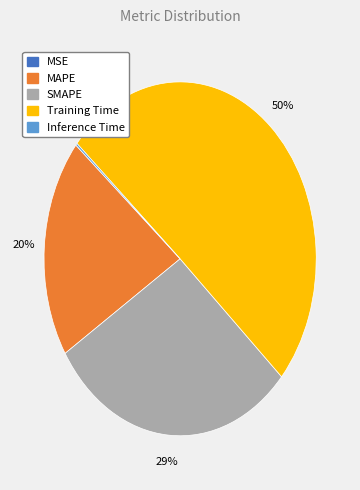

Is it true that Training Time is 50% of the pie?

True